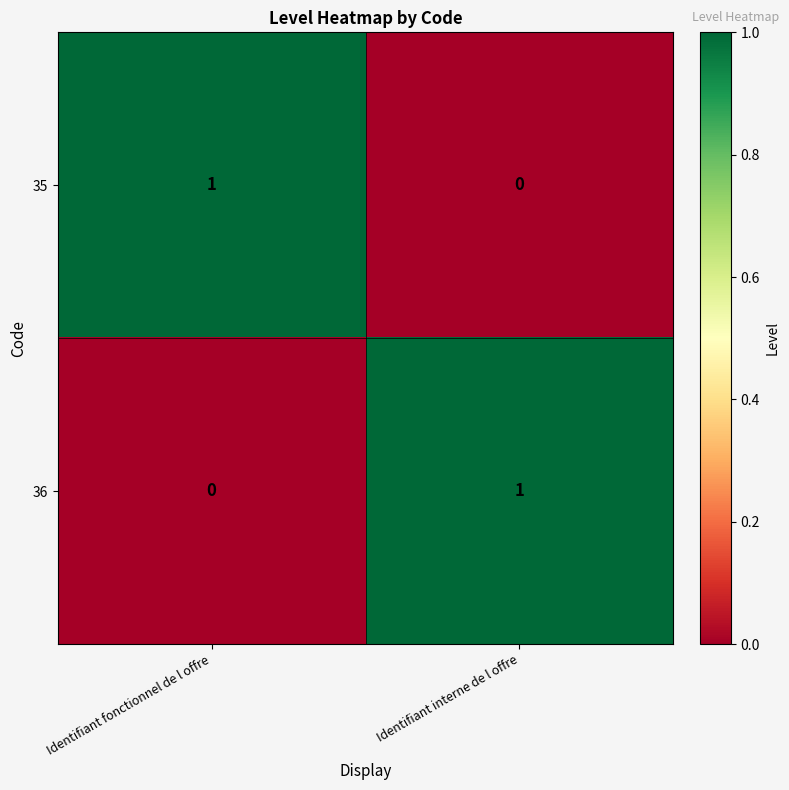

Which category has the lowest value in the 35 series?

Identifiant interne de l offre